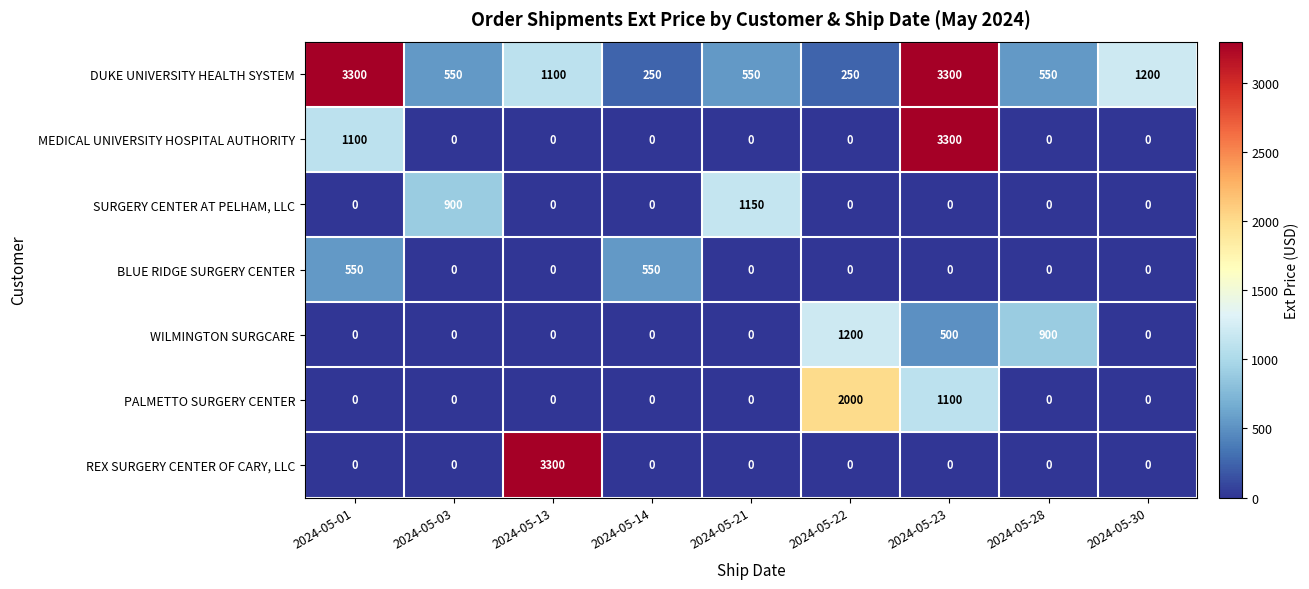

Between 2024-05-13 and 2024-05-22, which series saw the biggest shift?

REX SURGERY CENTER OF CARY, LLC